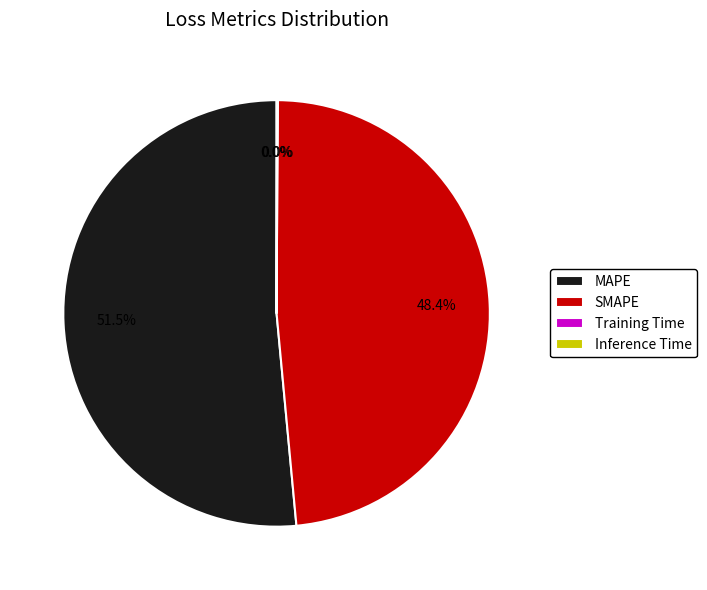

Which slice represents more than half of the pie?

MAPE